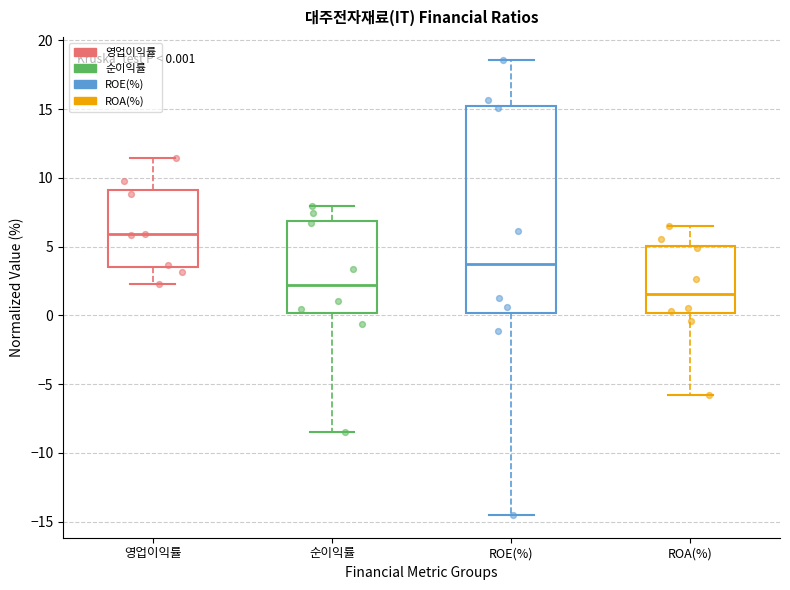

Which box has the lowest median line?

ROA(%)